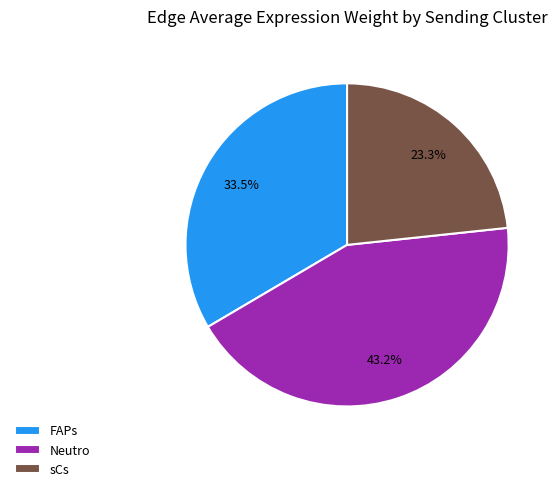

Count the number of slices in the pie.

3